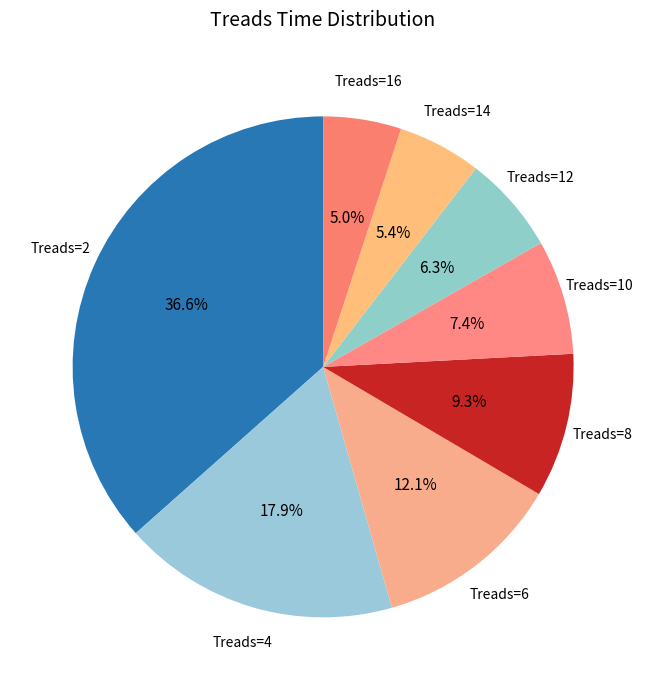

Which category has the biggest portion of the pie?

Treads=2